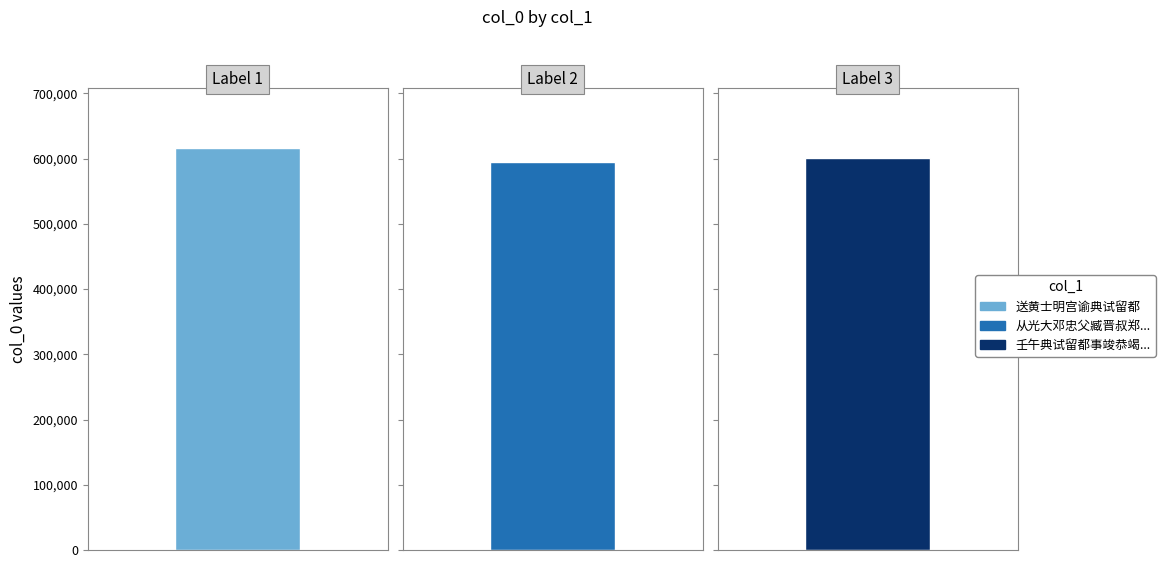

Reading right to left, extract all data points from this chart.

壬午典试留都事竣恭竭孝陵=601530	从光大邓忠父臧晋叔郑孟承钱仲美五博士典试留都秋日见过=594403	送黄士明宫谕典试留都=615973